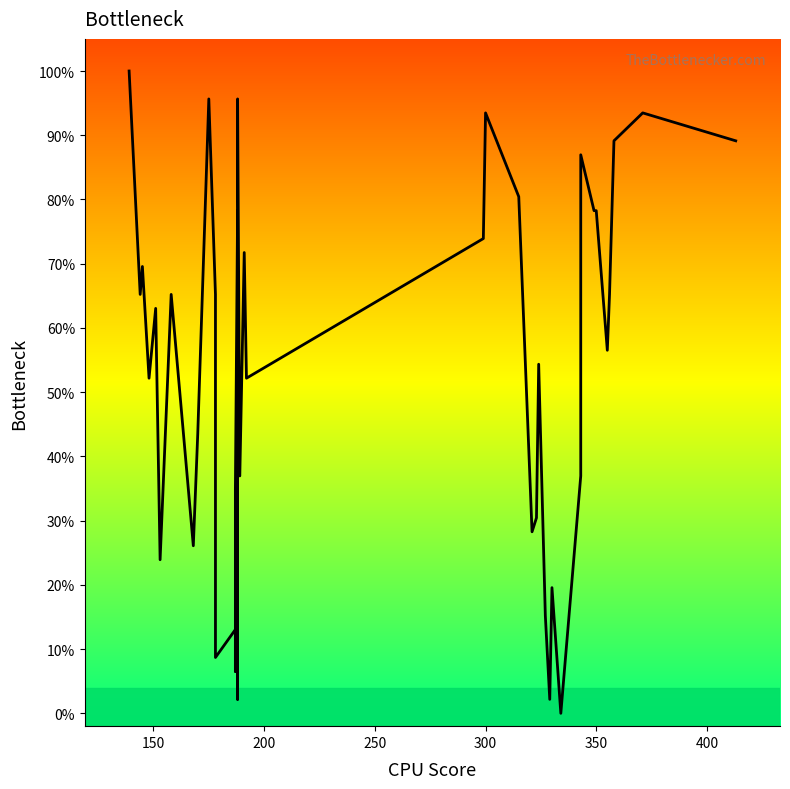

Reading left to right, list all the values displayed in this chart.

100.0	65.2	69.6	52.2	63.0	23.9	65.2	26.1	43.5	95.7	65.2	8.7	13.0	6.5	34.8	78.3	2.2	95.7	37.0	71.7	52.2	73.9	93.5	80.4	28.3	30.4	54.3	15.2	2.2	19.6	0.0	37.0	87.0	78.3	78.3	56.5	65.2	89.1	93.5	89.1